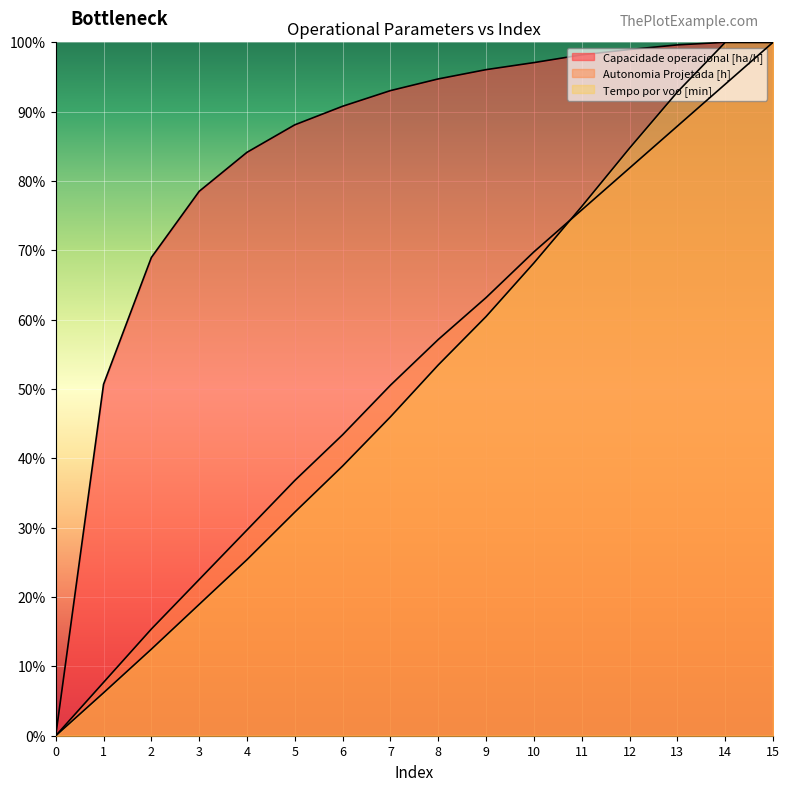

The Capacidade operacional [ha/h] series shows 0.5 at 1. True or false?

True